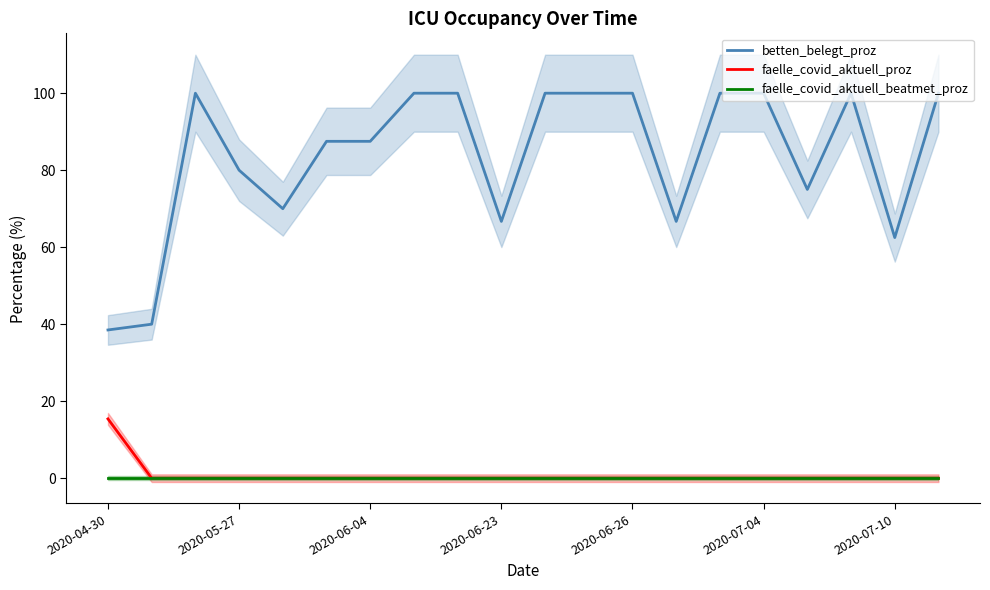

True or false: betten_belegt_proz has a value of 62.5 at 2020-07-10.

True